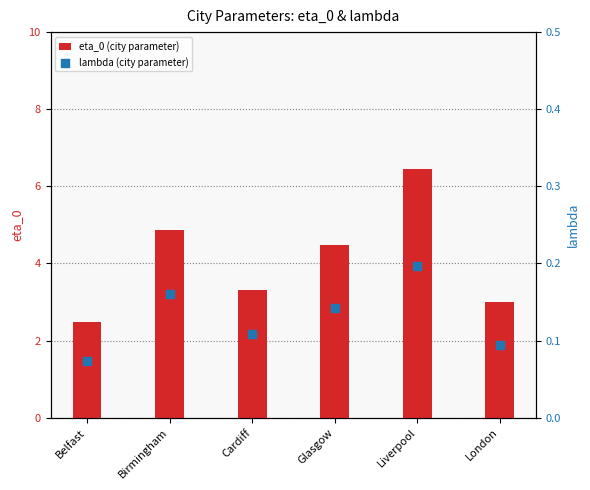

Rank the categories by eta_0 (city parameter) value from lowest to highest.

Belfast, London, Cardiff, Glasgow, Birmingham, Liverpool